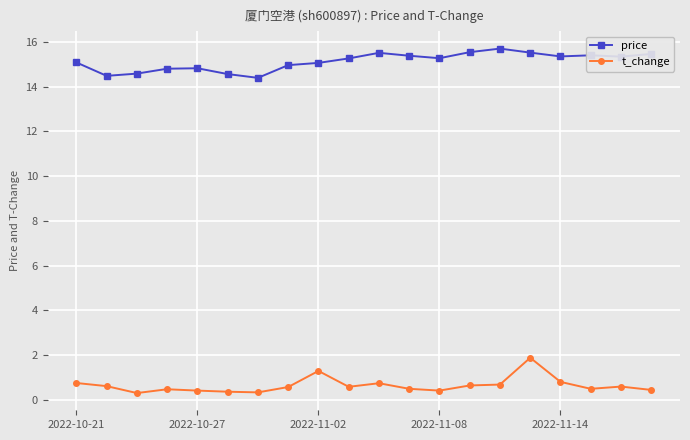

What is the value of the t_change point at the 1st from the left?

0.7